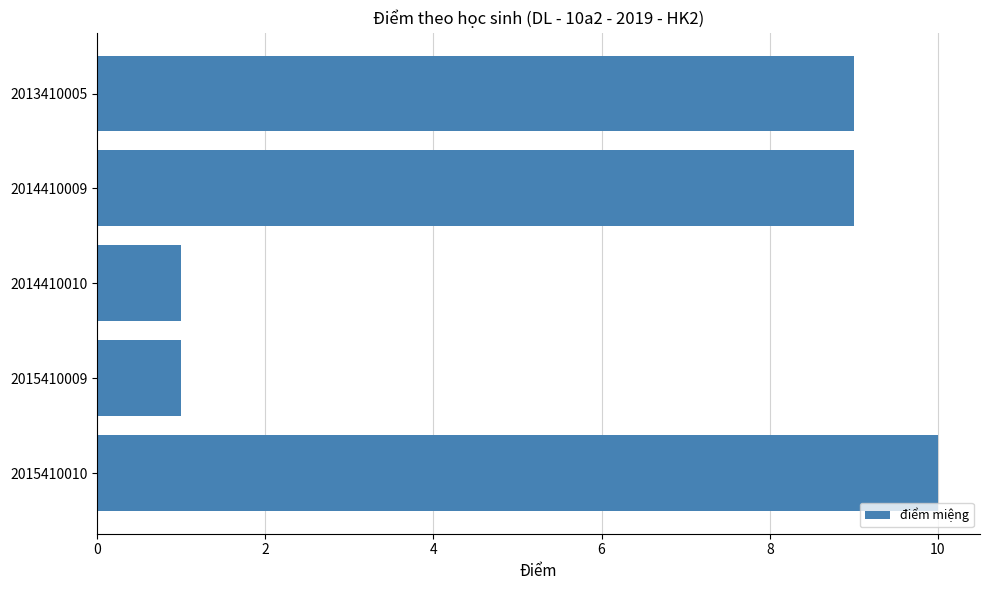

What is the difference between the second highest and minimum values?

8